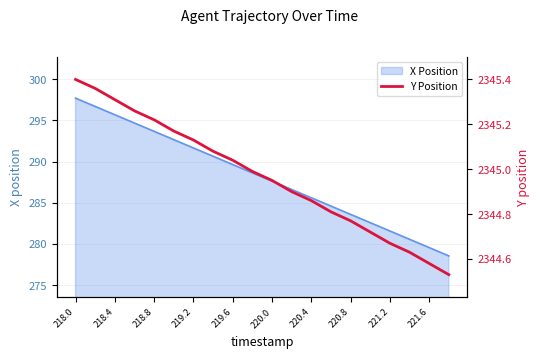

True or false: there are more than 2 points higher than both neighbors.

False